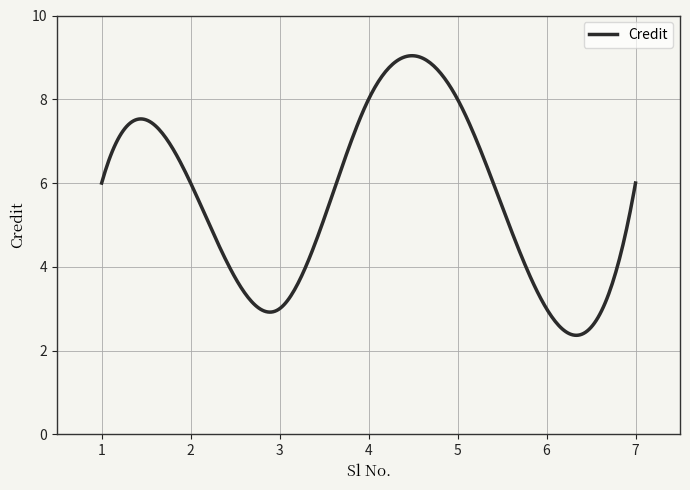

How many distinct data groups are displayed?

1